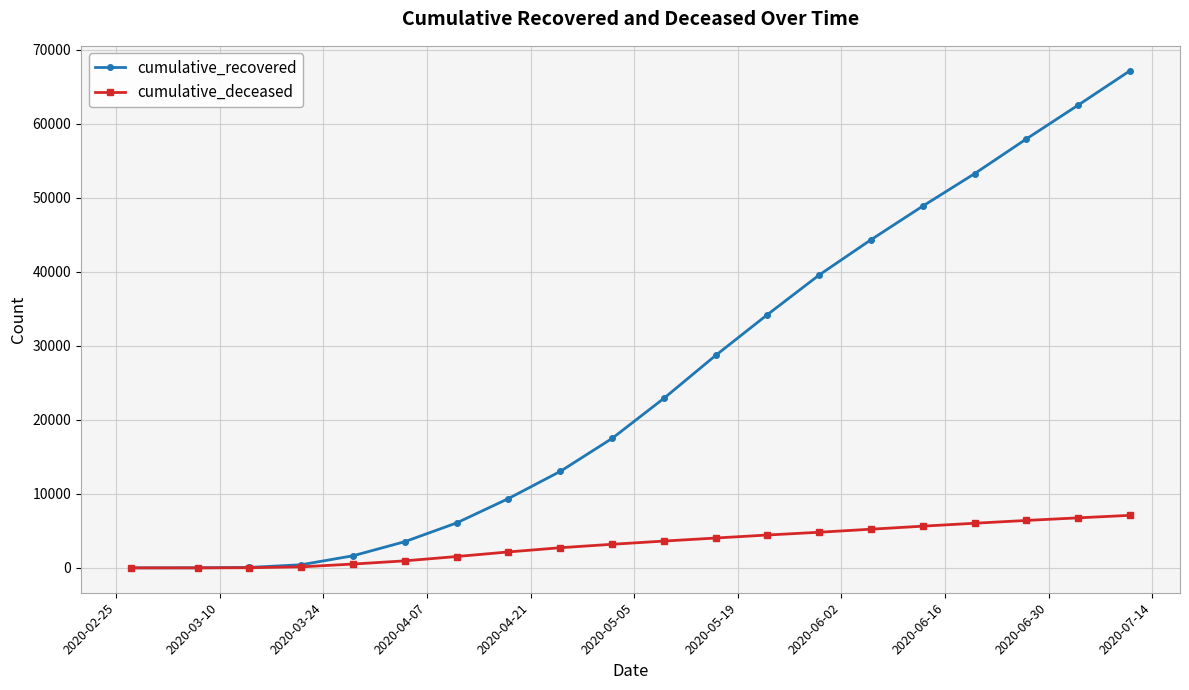

Which series has the largest total across all categories?

cumulative_recovered